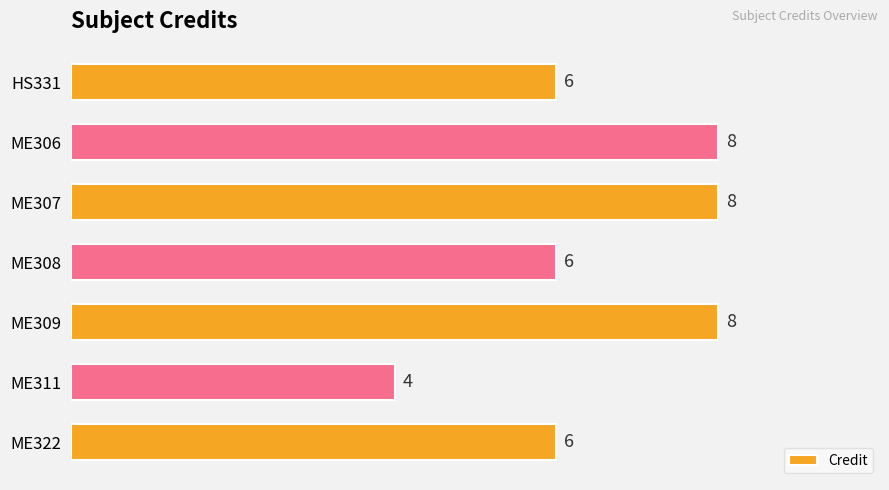

Reading bottom to top, transcribe all the data shown in this chart.

ME322=6	ME311=4	ME309=8	ME308=6	ME307=8	ME306=8	HS331=6